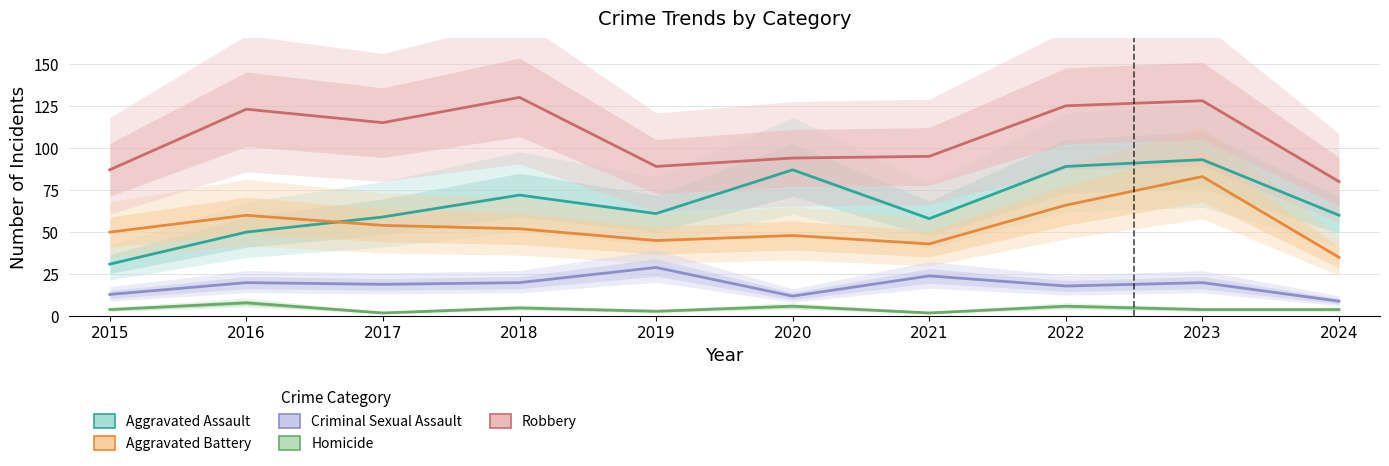

Reading left to right, transcribe all the data shown in this chart.

Aggravated Assault: 31	50	59	72	61	87	58	89	93	60
Aggravated Battery: 50	60	54	52	45	48	43	66	83	35
Criminal Sexual Assault: 13	20	19	20	29	12	24	18	20	9
Homicide: 4	8	2	5	3	6	2	6	4	4
Robbery: 87	123	115	130	89	94	95	125	128	80